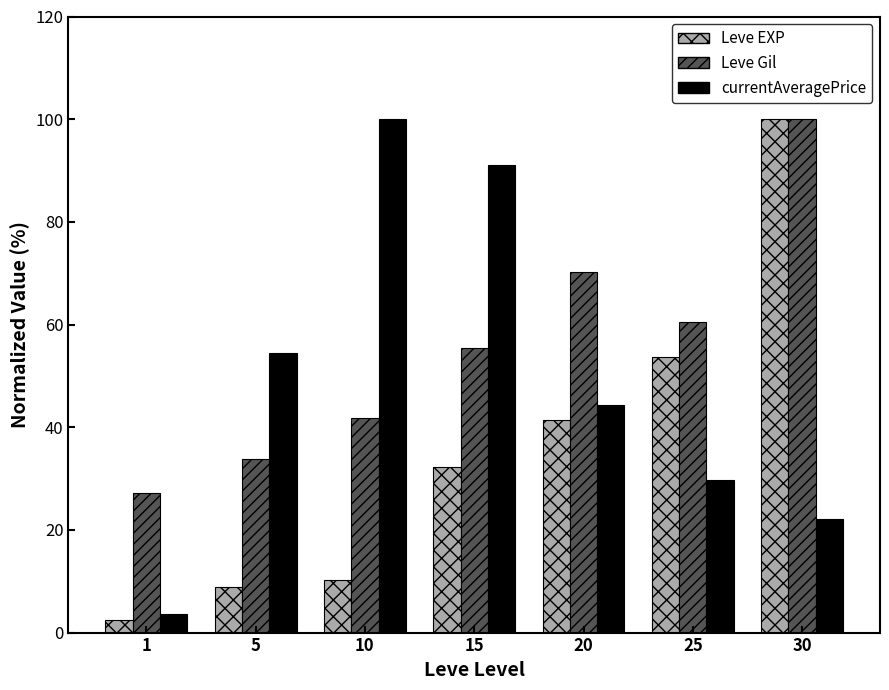

How many data points does each series have?

7